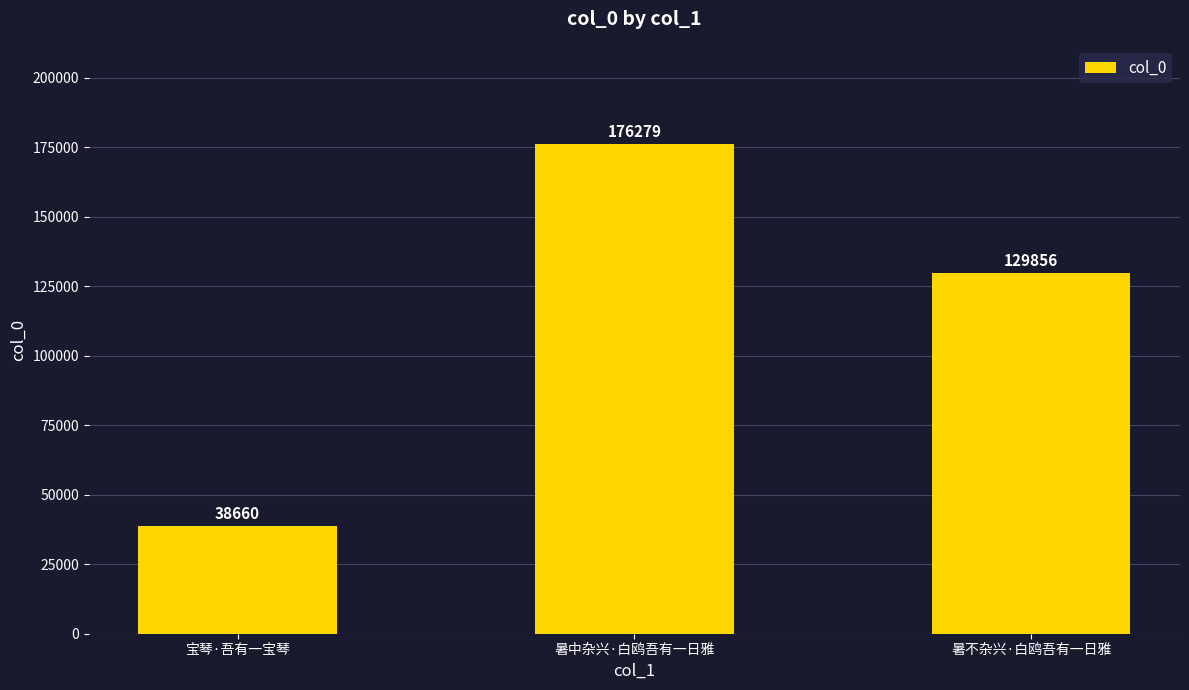

Where does the data first go above 129856?

暑中杂兴·白鸥吾有一日雅